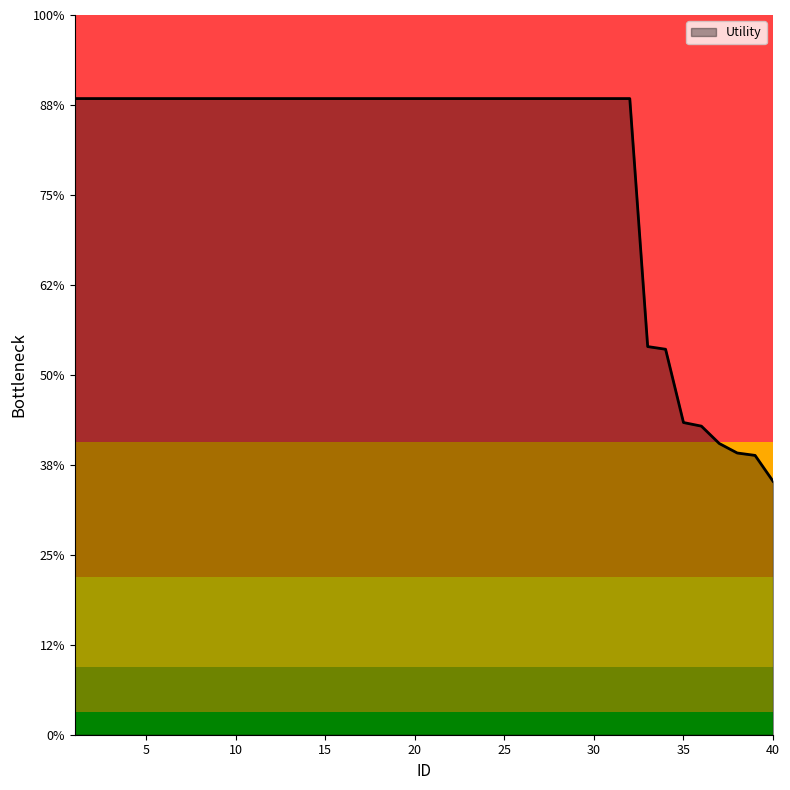

Which label corresponds to the smallest value in the chart?

40